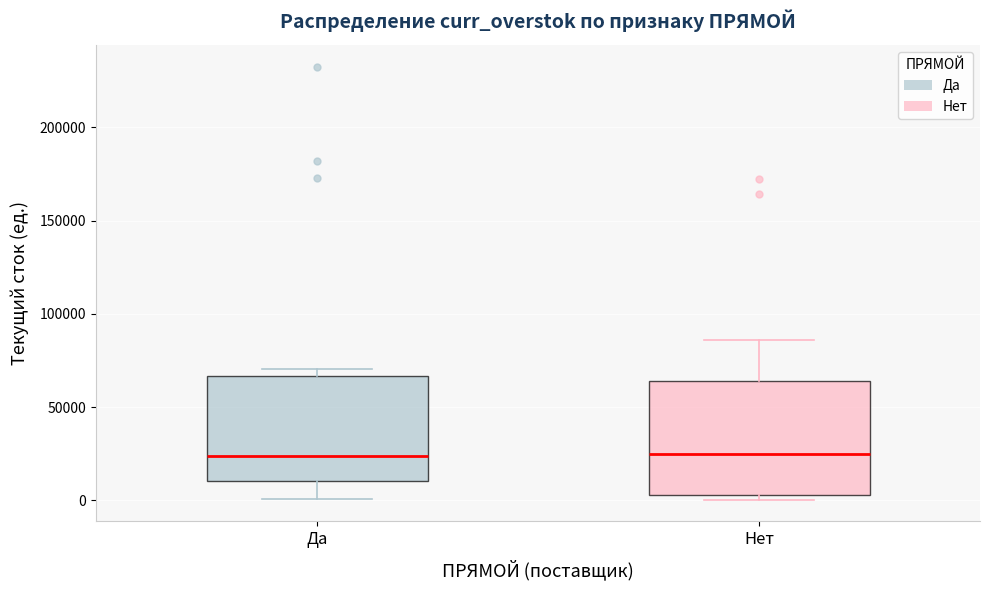

Comparing the boxes themselves (not the whiskers), which one is the tallest?

Нет